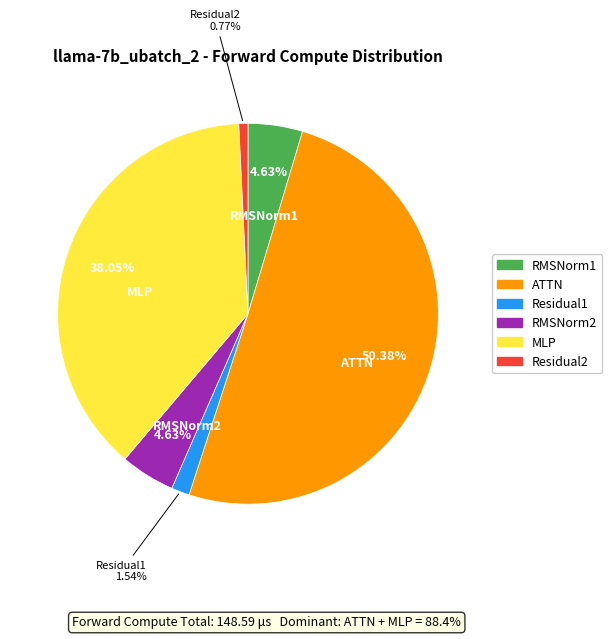

Is it true that Residual2 is 1% of the pie?

True